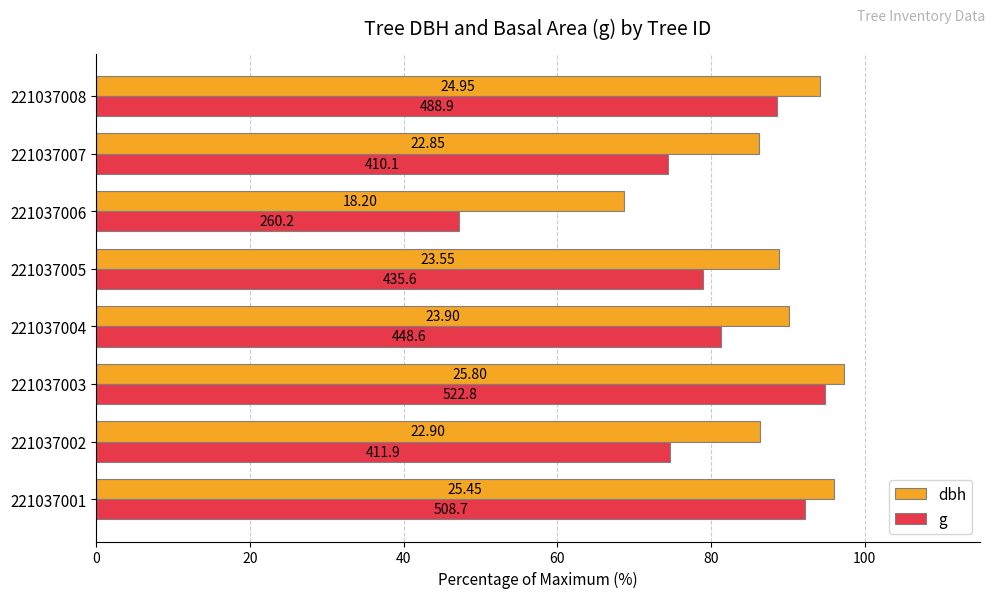

What are all the series names shown in the legend?

dbh, g